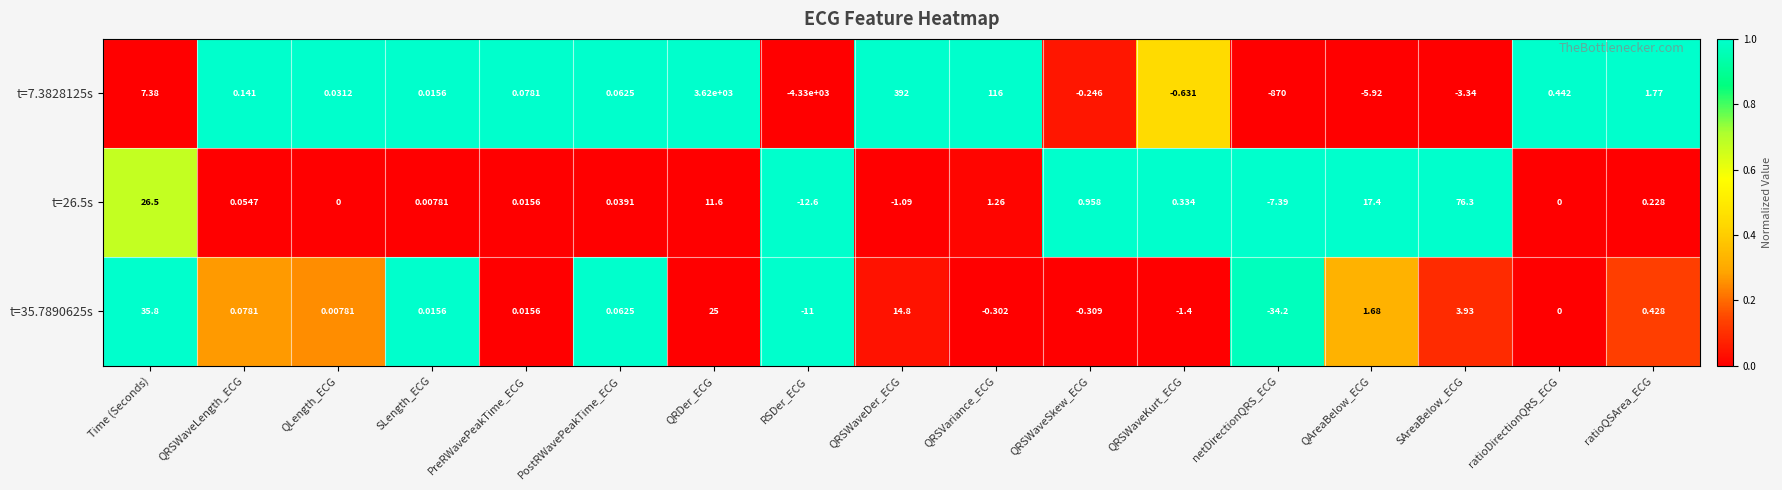

At which category is the sum across all series the highest?

QRDer_ECG